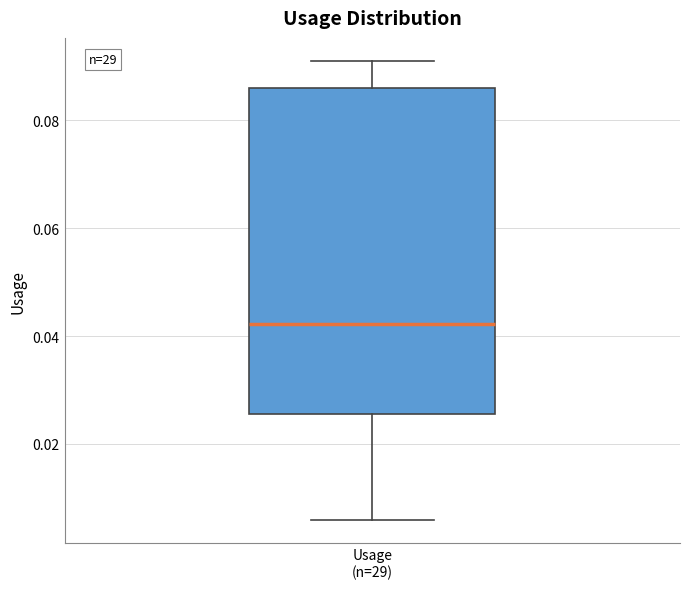

Where is the upper edge of the box for Usage (n=29) on the y-axis? The values are not printed on the chart, so give them approximately, as read against the axis.

0.086